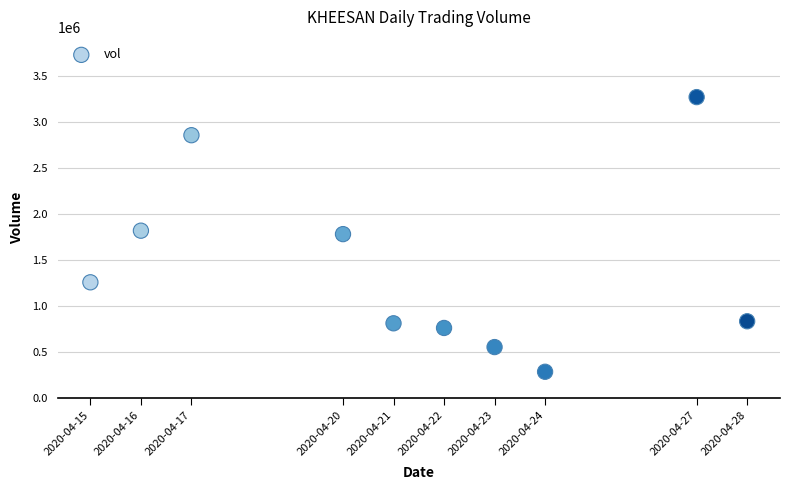

What is the range of Y values (max minus min)?

2986800